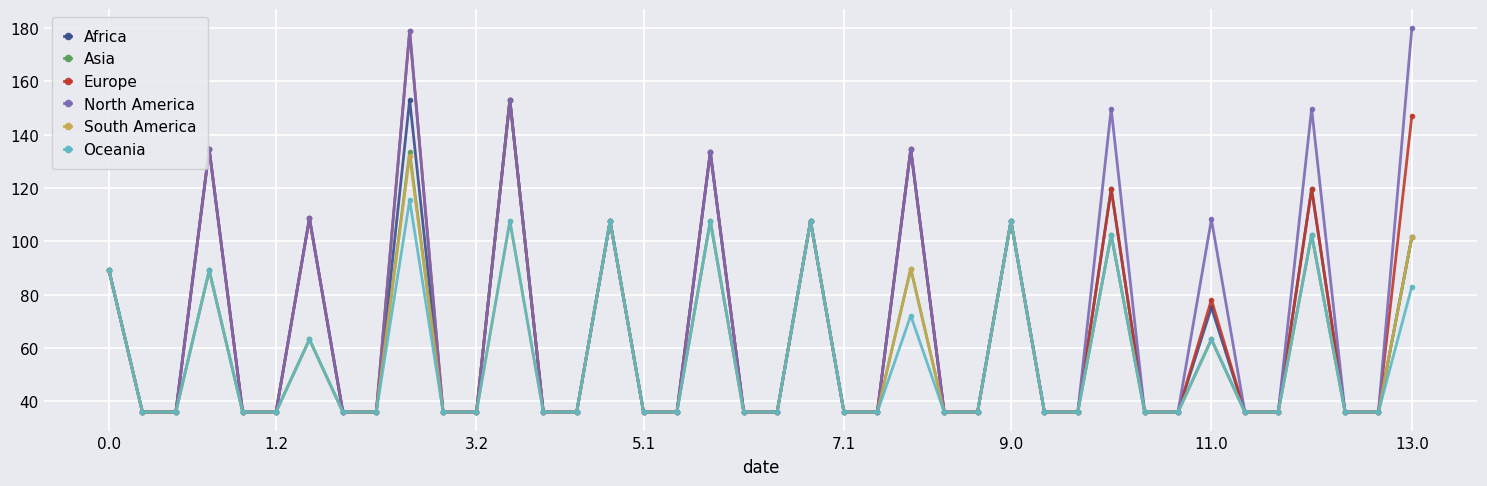

What is the value of the Oceania point at the 9th from the left?

36.0